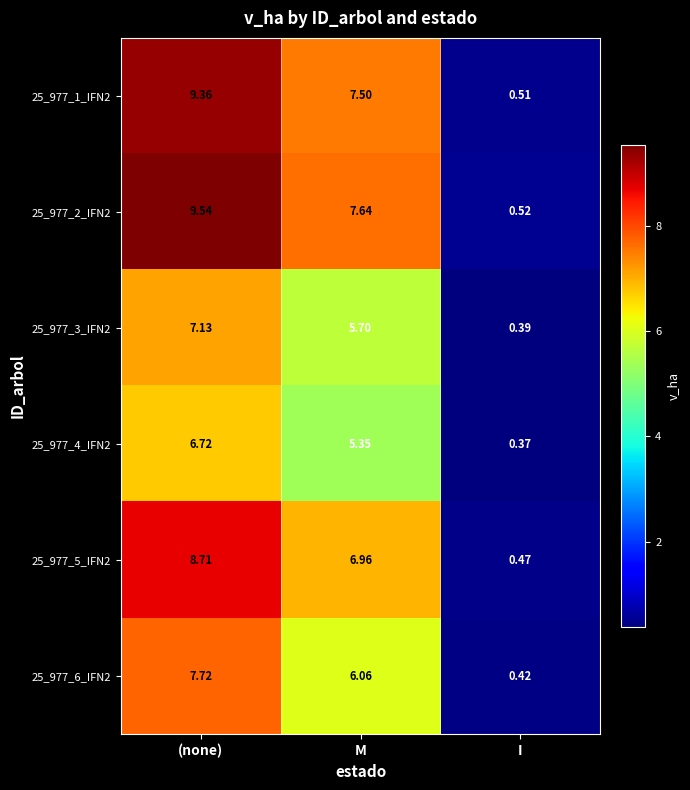

At which label does 25_977_1_IFN2 first exceed 7?

(none)